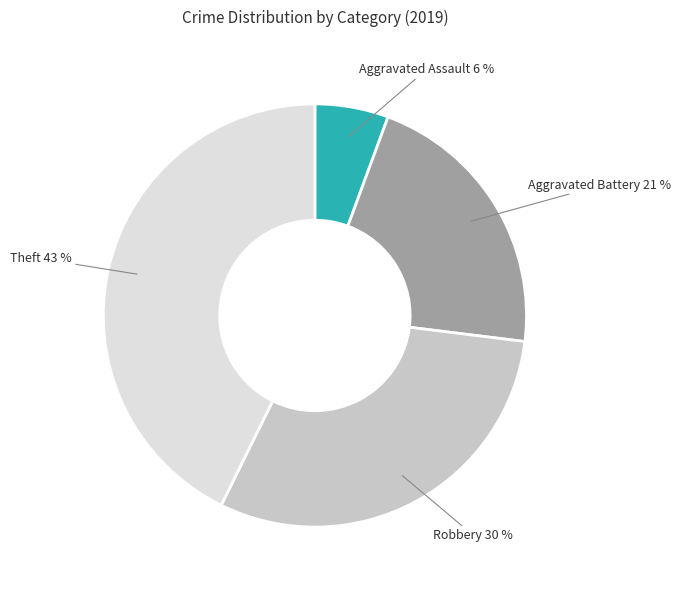

Is there any slice that represents more than half of the pie?

No